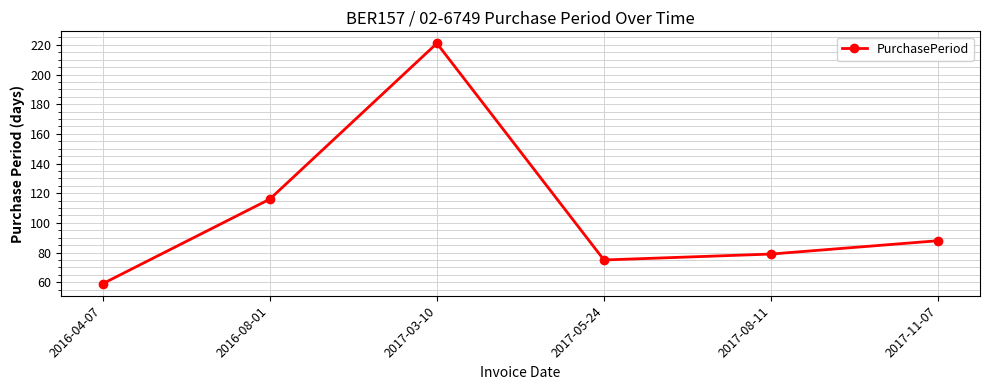

True or false: the data shows 79 at 2017-08-11.

True